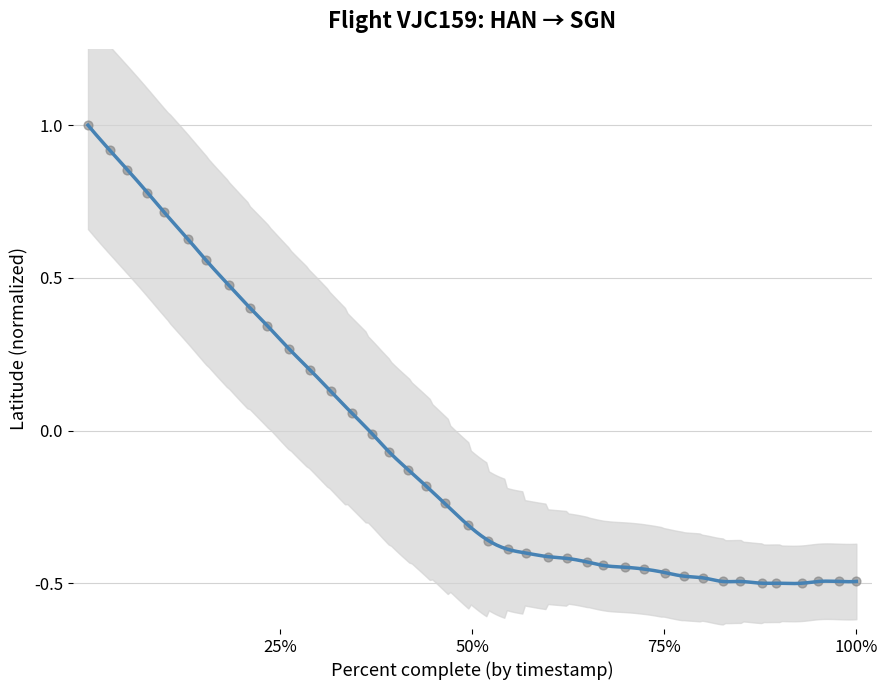

What is the range of Y values (max minus min)?

1.5